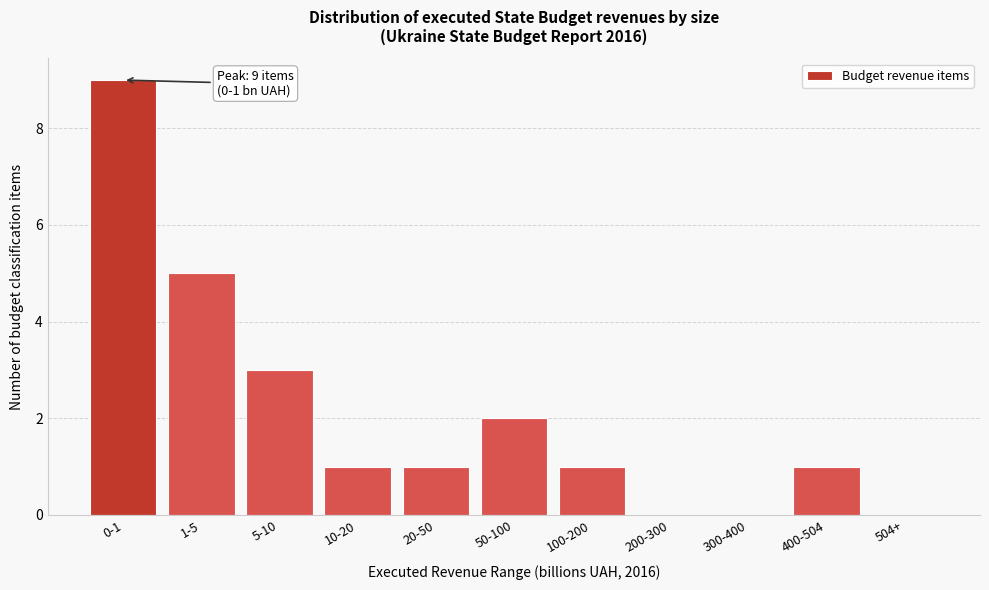

Reading right to left, list all the values displayed in this chart.

504+=0	400-504=1	300-400=0	200-300=0	100-200=1	50-100=2	20-50=1	10-20=1	5-10=3	1-5=5	0-1=9